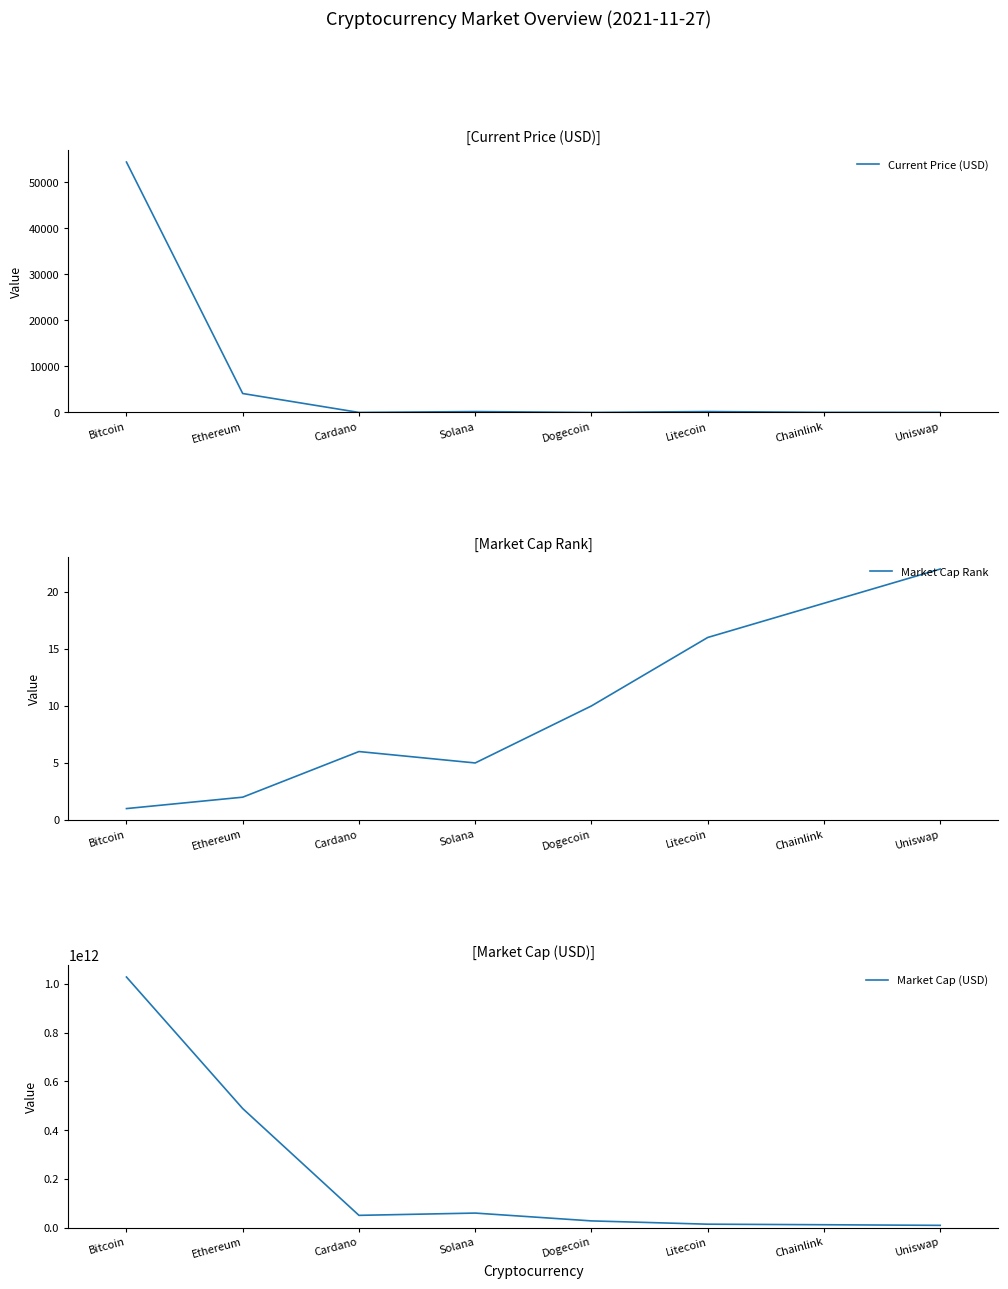

Is it true that Market Cap (USD) equals 315964121027.5 at Ethereum?

False